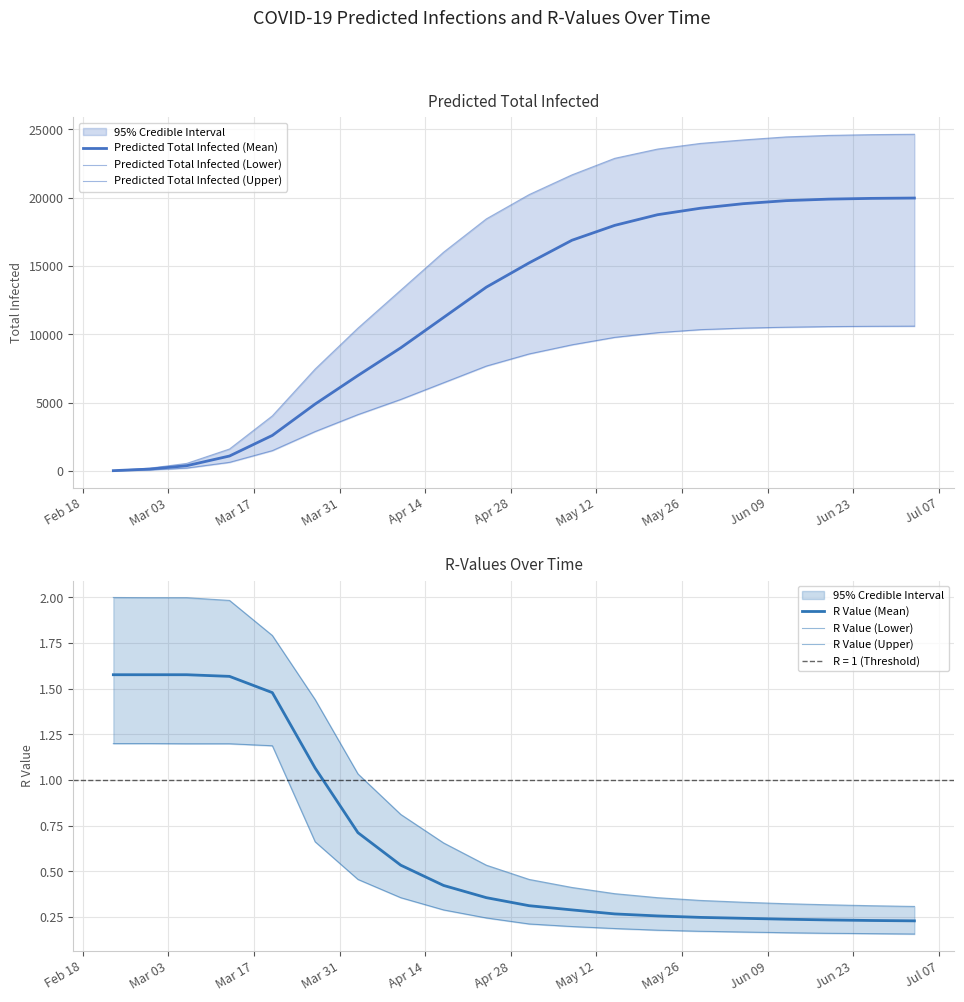

True or false: Predicted Total Infected (Mean) and Predicted Total Infected (Lower) cross at least once.

False